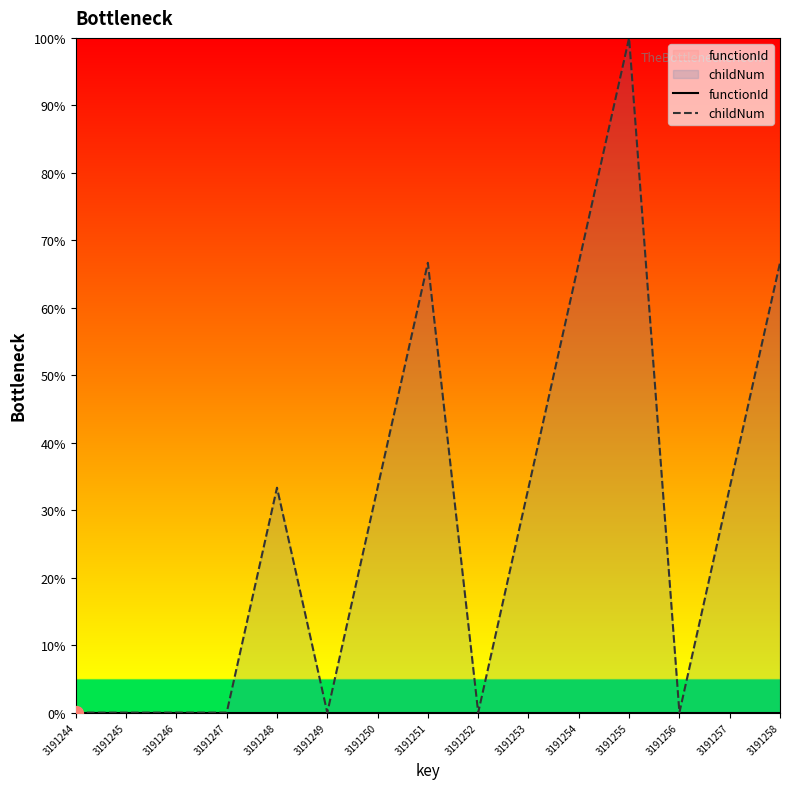

Which category has the lowest value across all series?

3191244